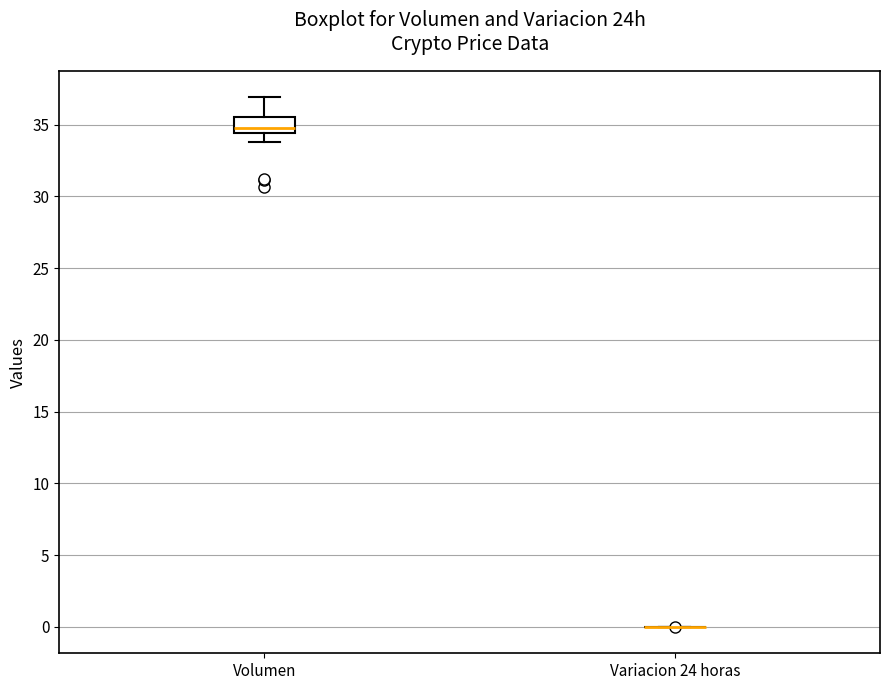

Reading left to right, transcribe this box plot: for each box, give where its median line is, the range the box spans, and where its two whiskers end, as read against the y-axis. The values are not printed on the chart, so give them approximately, as read against the axis.

Volumen: median 35.0, box 34.5 to 35.5, whiskers 34.0 to 37.0
Variacion 24 horas: box collapsed to a line at 0.0, whiskers 0.0 to 0.0